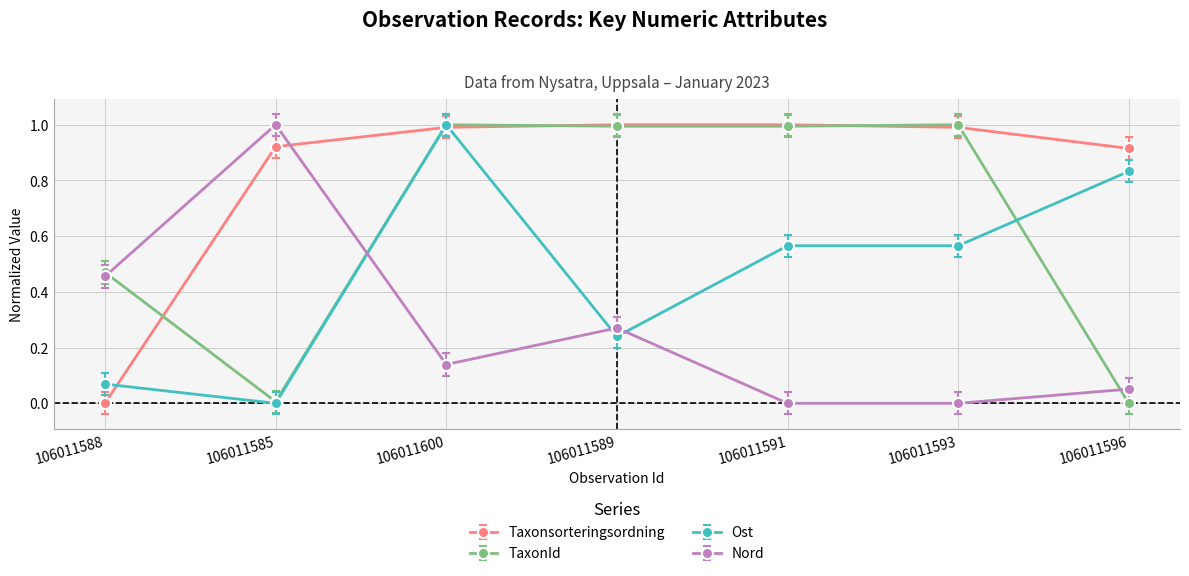

Rank the series by their average value, from lowest to highest.

Nord, Ost, TaxonId, Taxonsorteringsordning